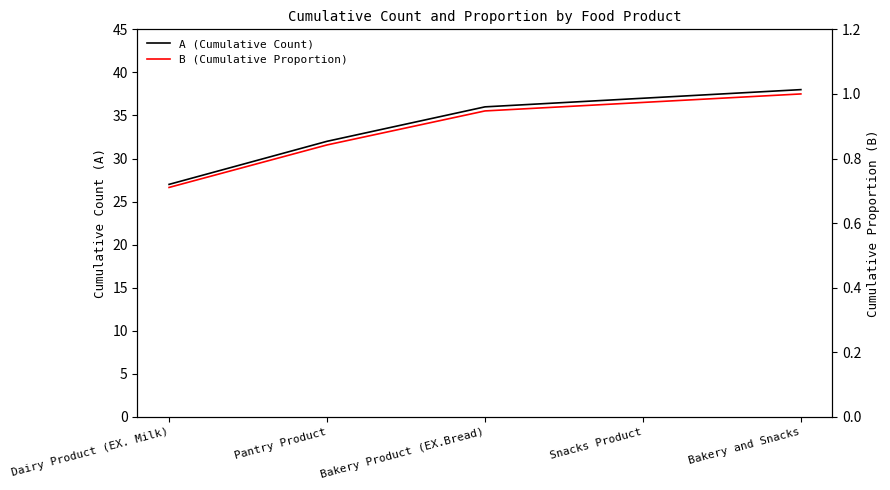

What position from the left is Pantry Product?

2